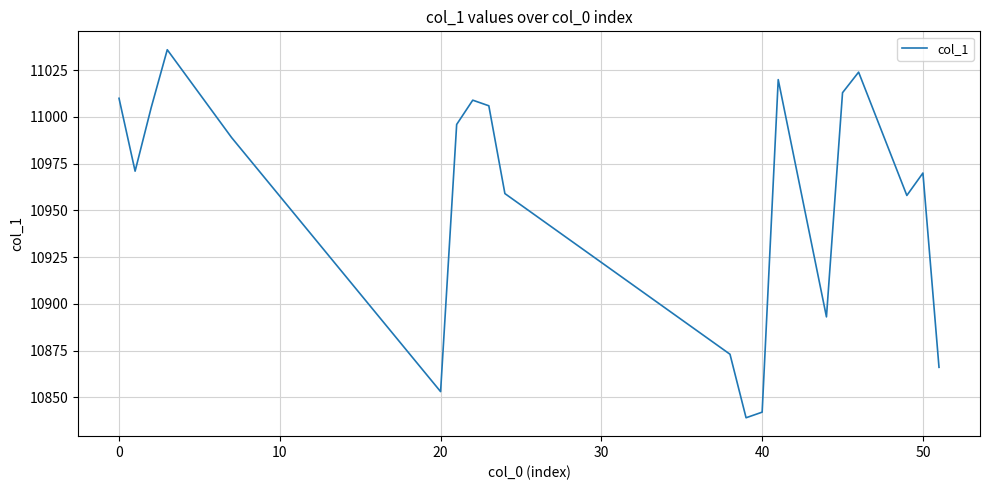

Reading right to left, list all the values displayed in this chart.

10866	10970	10958	11024	11013	10893	11020	10842	10839	10873	10959	11006	11009	10996	10853	10989	11036	11005	10971	11010